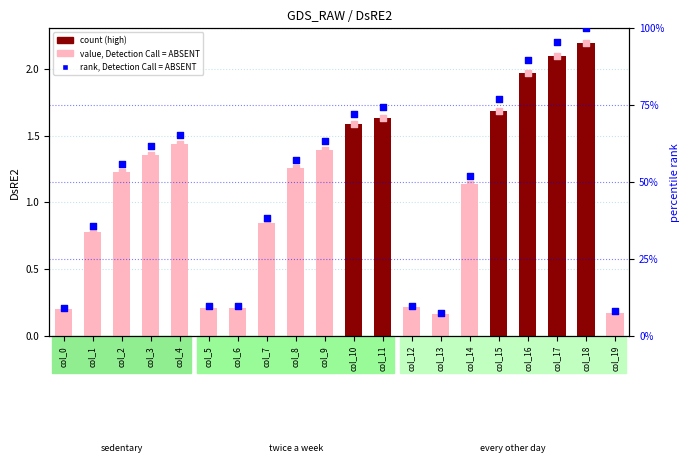

Which series contains the highest Y value?

rank, Detection Call = ABSENT